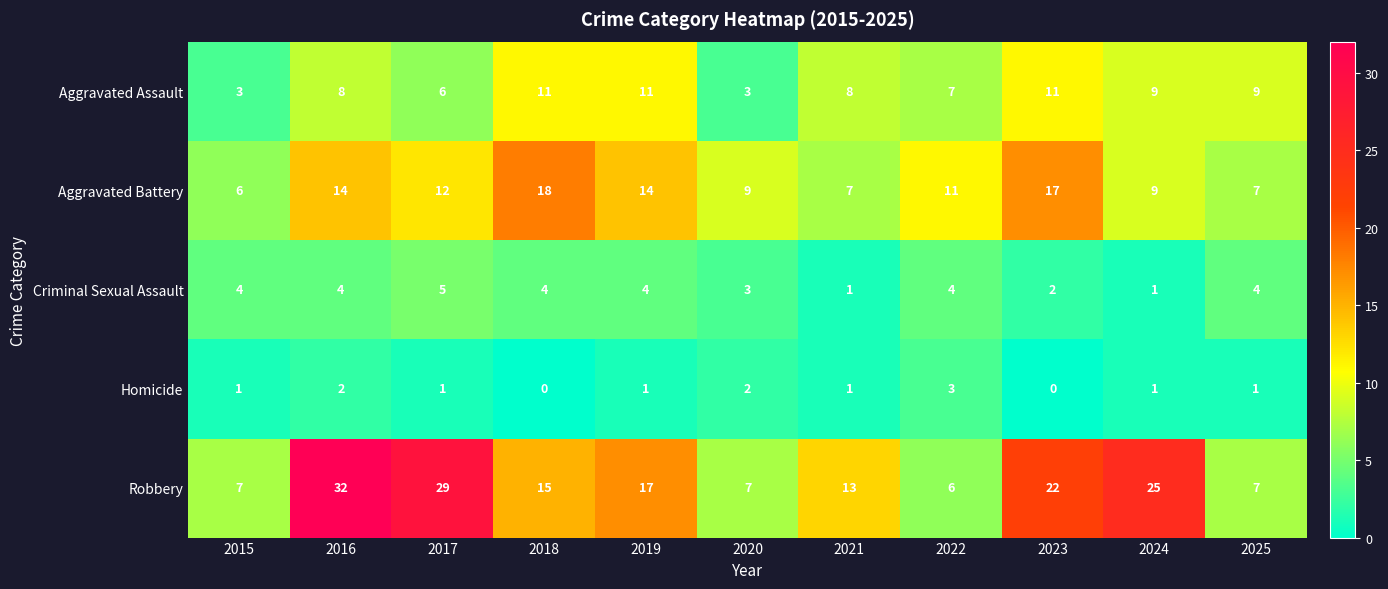

What is the difference between the highest and lowest values at 2017?

28